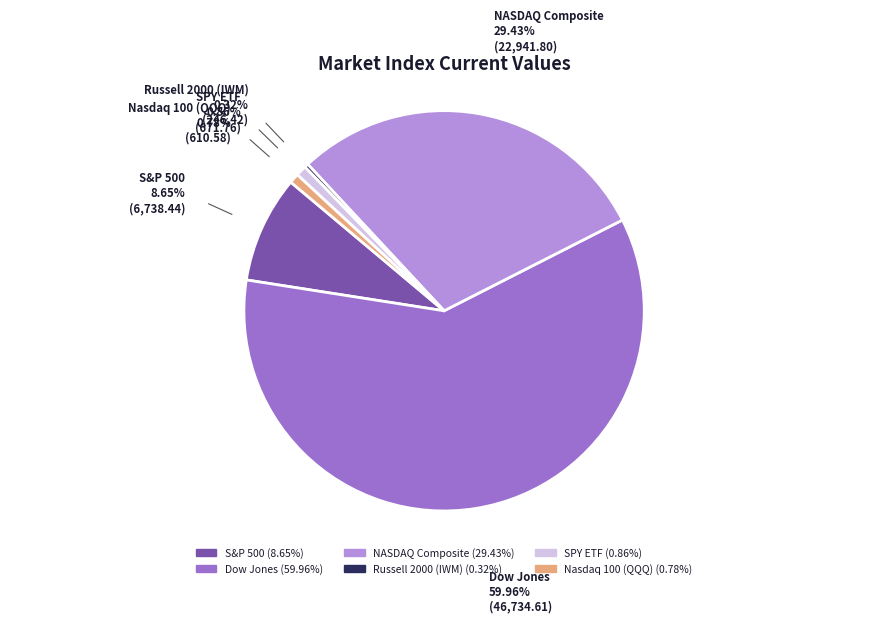

Is there a majority slice in this chart?

Yes